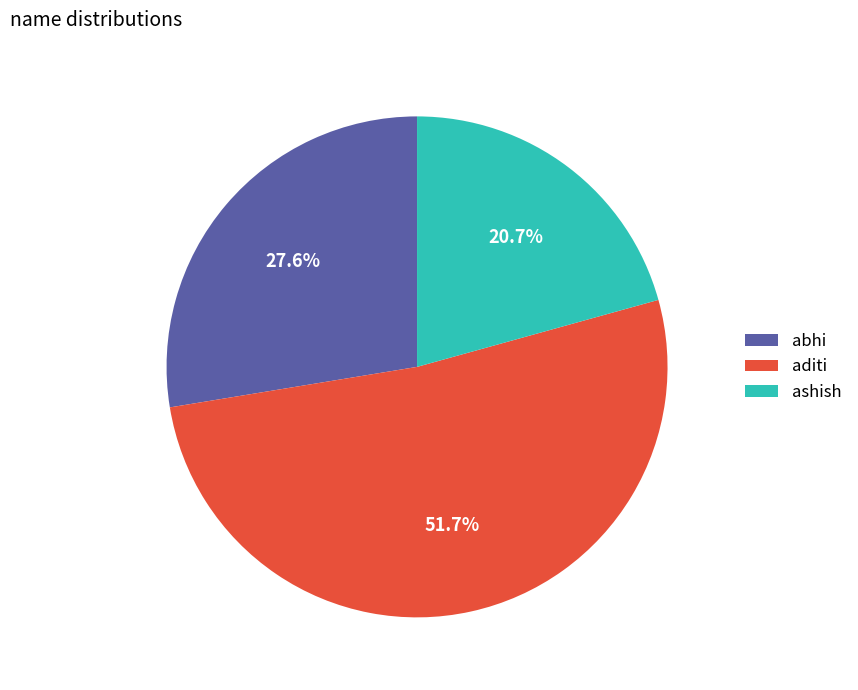

What percentage do aditi and abhi together represent?

79.3%